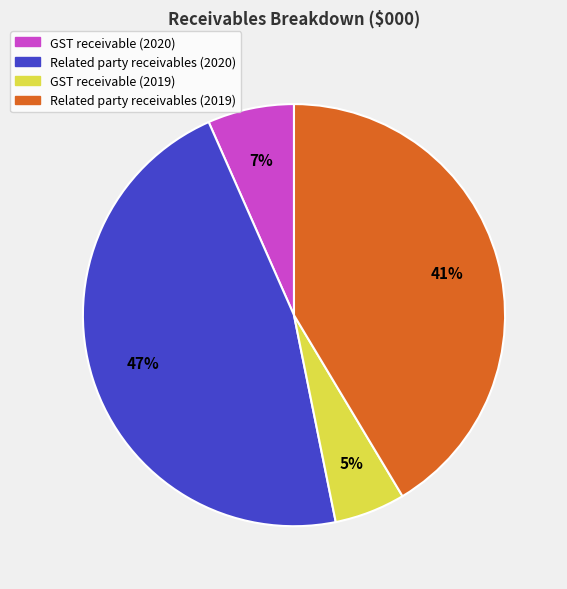

Is the sum of GST receivable (2019) and Related party receivables (2020) greater than half?

Yes